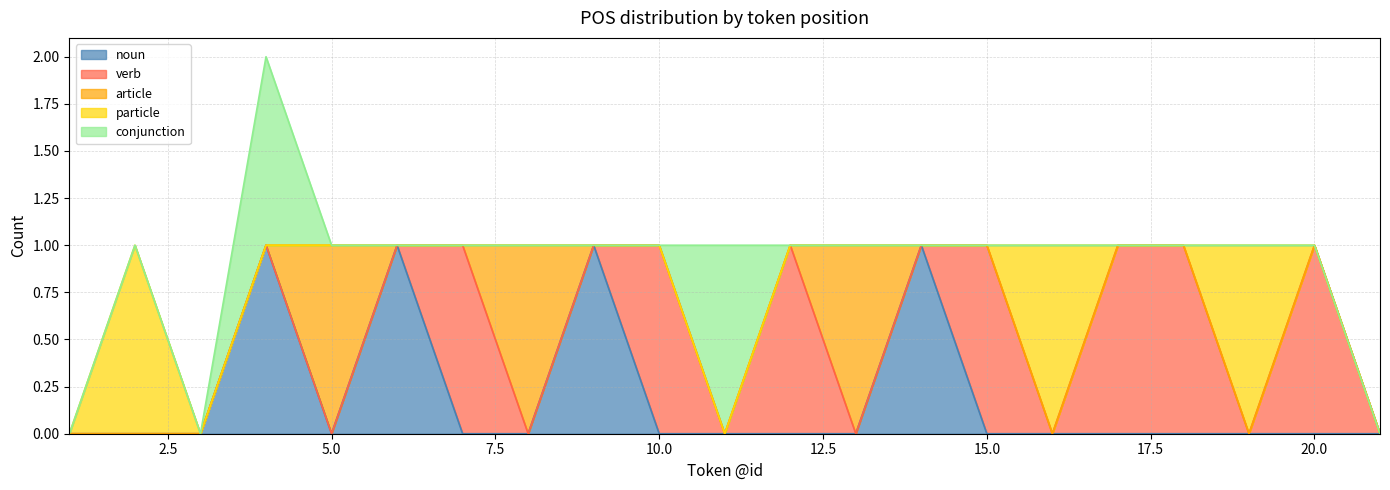

Reading right to left, extract all data points from this chart.

noun: 21=0	20=0	19=0	18=0	17=0	16=0	15=0	14=1	13=0	12=0	11=0	10=0	9=1	8=0	7=0	6=1	5=0	4=1	3=0	2=0	1=0
verb: 21=0	20=1	19=0	18=1	17=1	16=0	15=1	14=0	13=0	12=1	11=0	10=1	9=0	8=0	7=1	6=0	5=0	4=0	3=0	2=0	1=0
article: 21=0	20=0	19=0	18=0	17=0	16=0	15=0	14=0	13=1	12=0	11=0	10=0	9=0	8=1	7=0	6=0	5=1	4=0	3=0	2=0	1=0
particle: 21=0	20=0	19=1	18=0	17=0	16=1	15=0	14=0	13=0	12=0	11=0	10=0	9=0	8=0	7=0	6=0	5=0	4=0	3=0	2=1	1=0
conjunction: 21=0	20=0	19=0	18=0	17=0	16=0	15=0	14=0	13=0	12=0	11=1	10=0	9=0	8=0	7=0	6=0	5=0	4=1	3=0	2=0	1=0